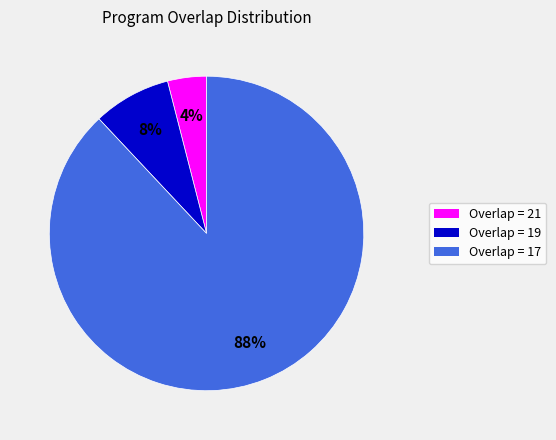

Is there a majority slice in this chart?

Yes